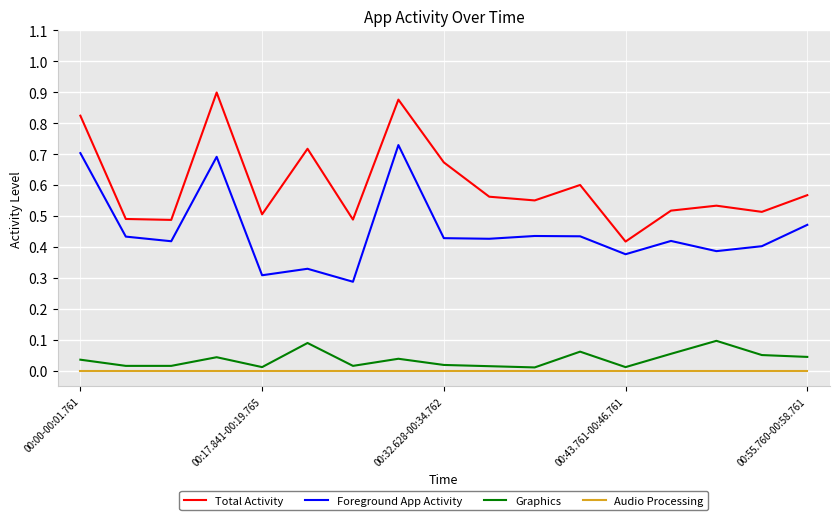

Which series has the largest total across all categories?

Total Activity